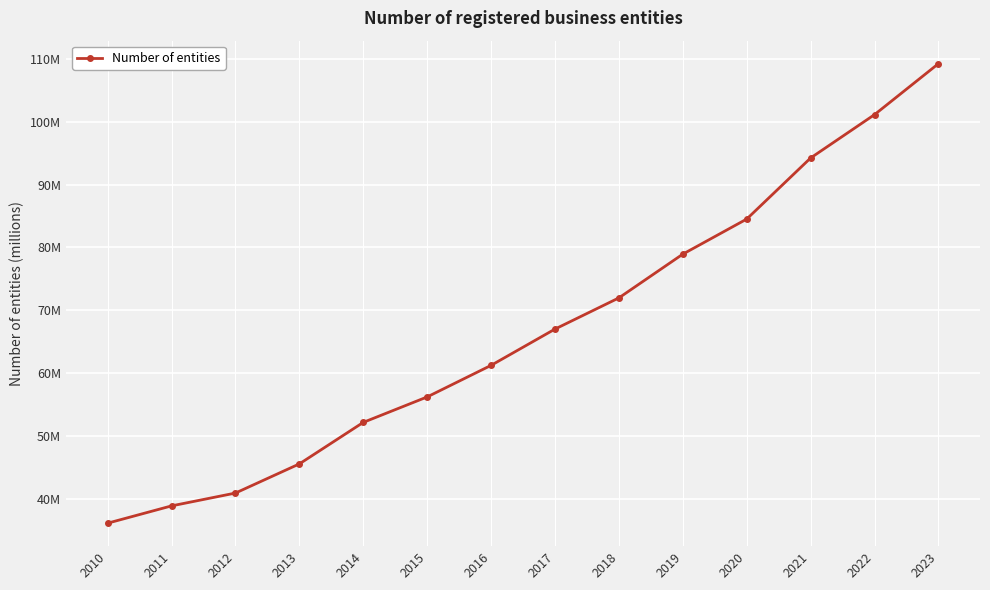

Does the chart have visible grid lines?

Yes